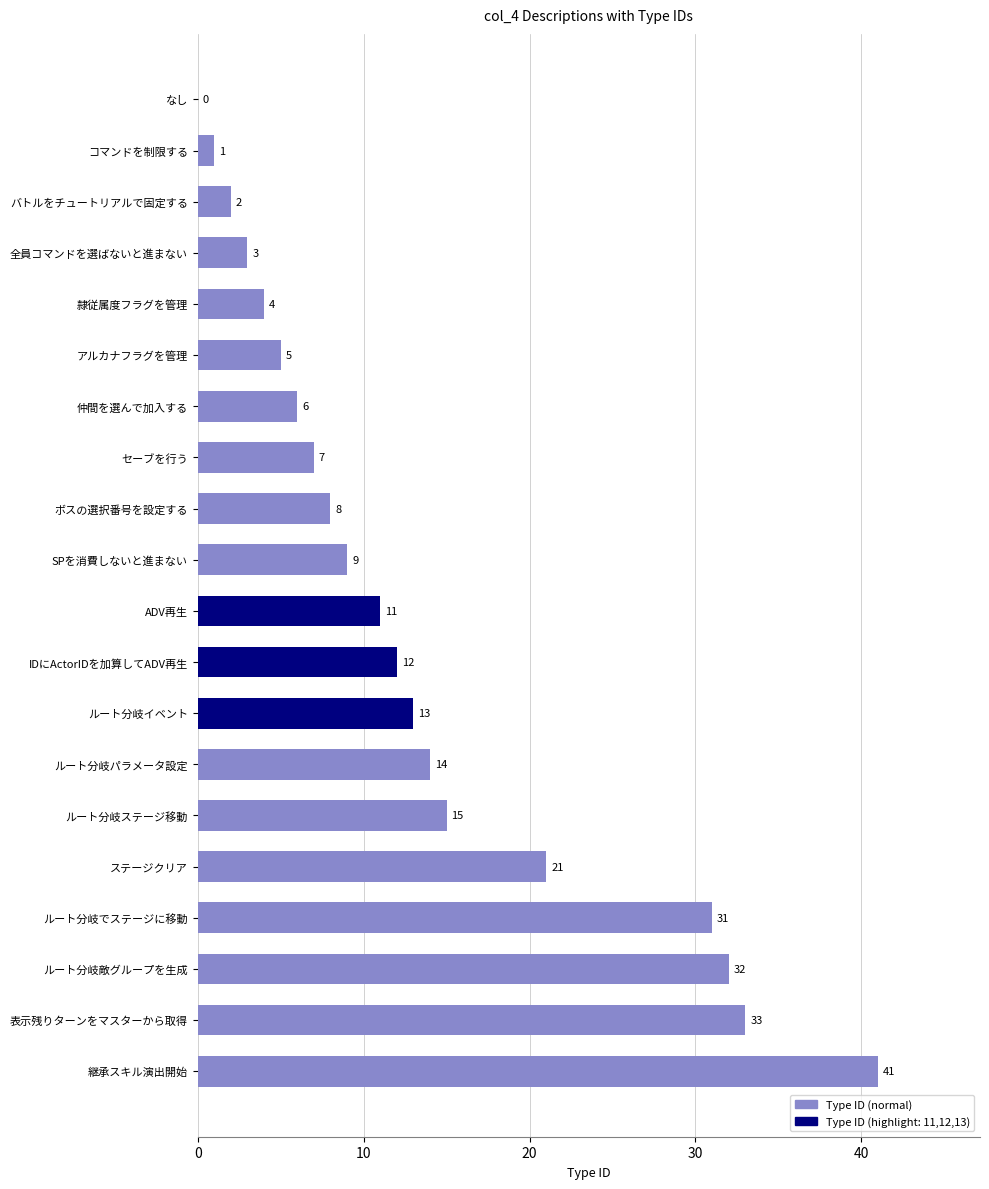

What is the ratio of the value at 隷従属度フラグを管理 to the value at コマンドを制限する?

4.0